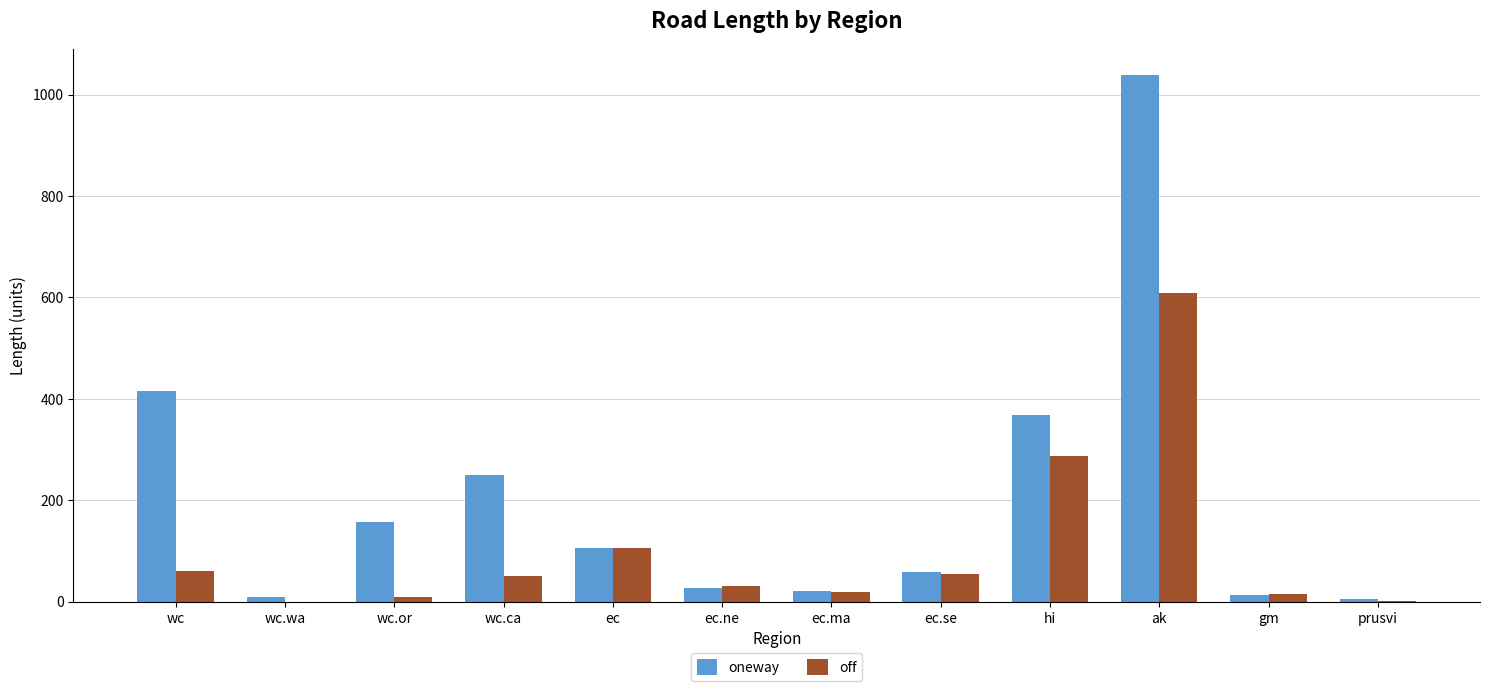

How many categories are shown in the chart?

12